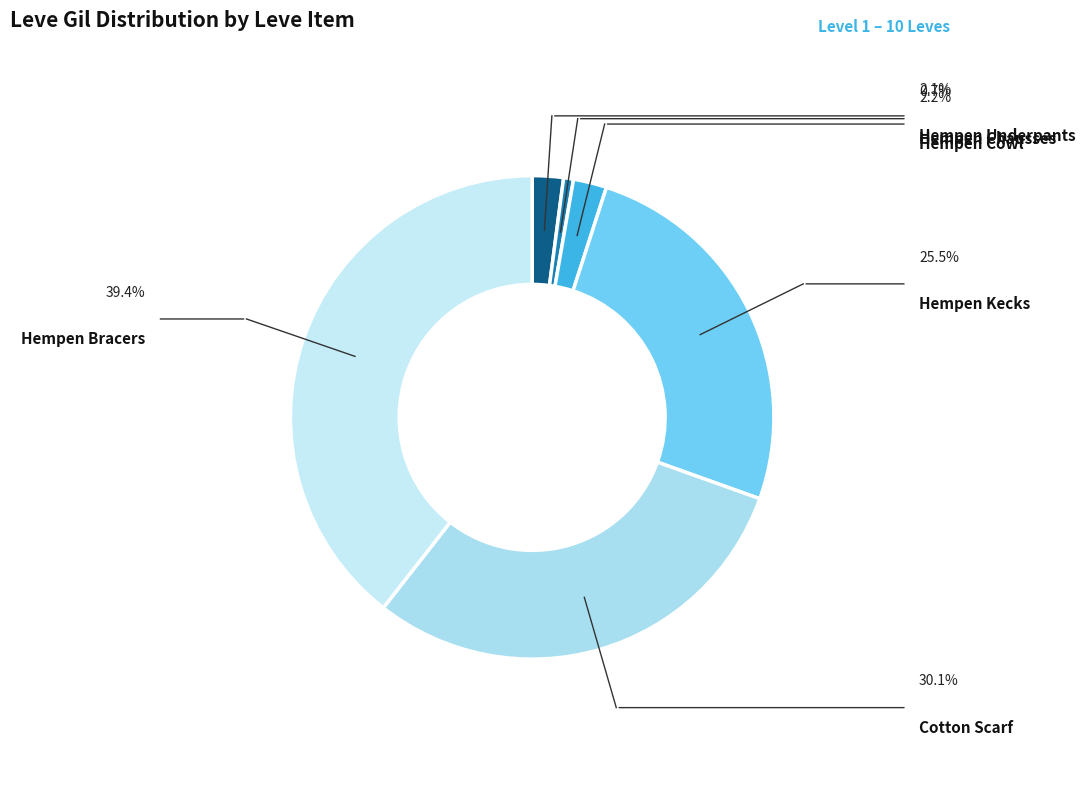

How many segments does this pie chart have?

6